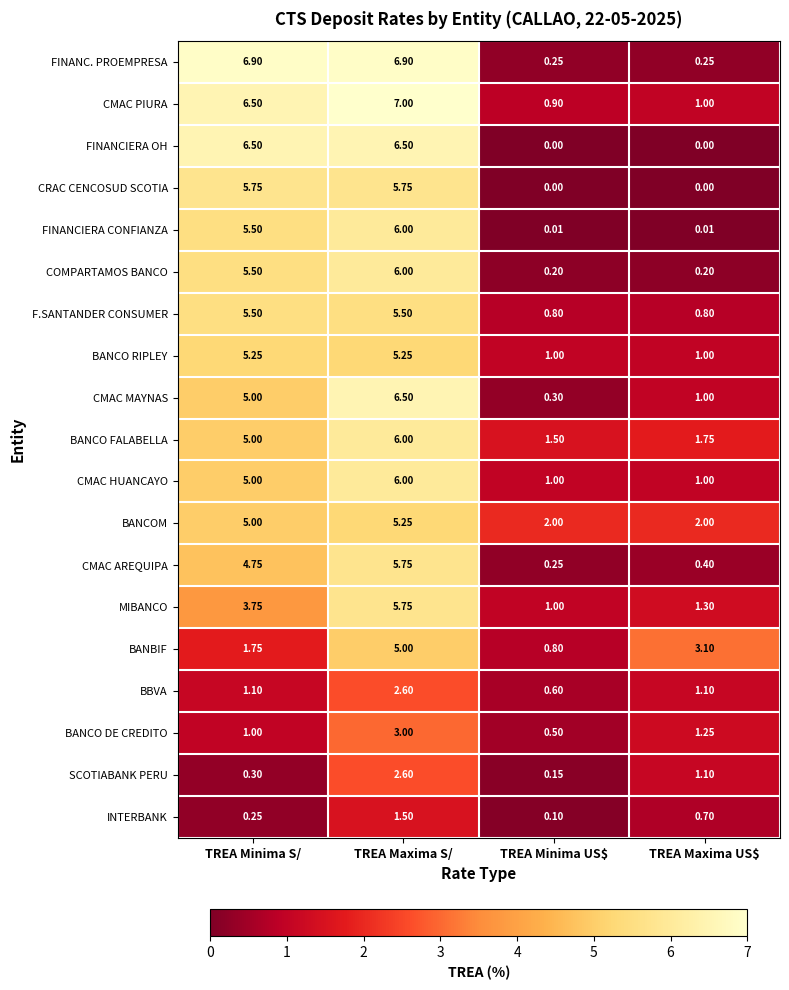

How many distinct data groups are displayed?

19